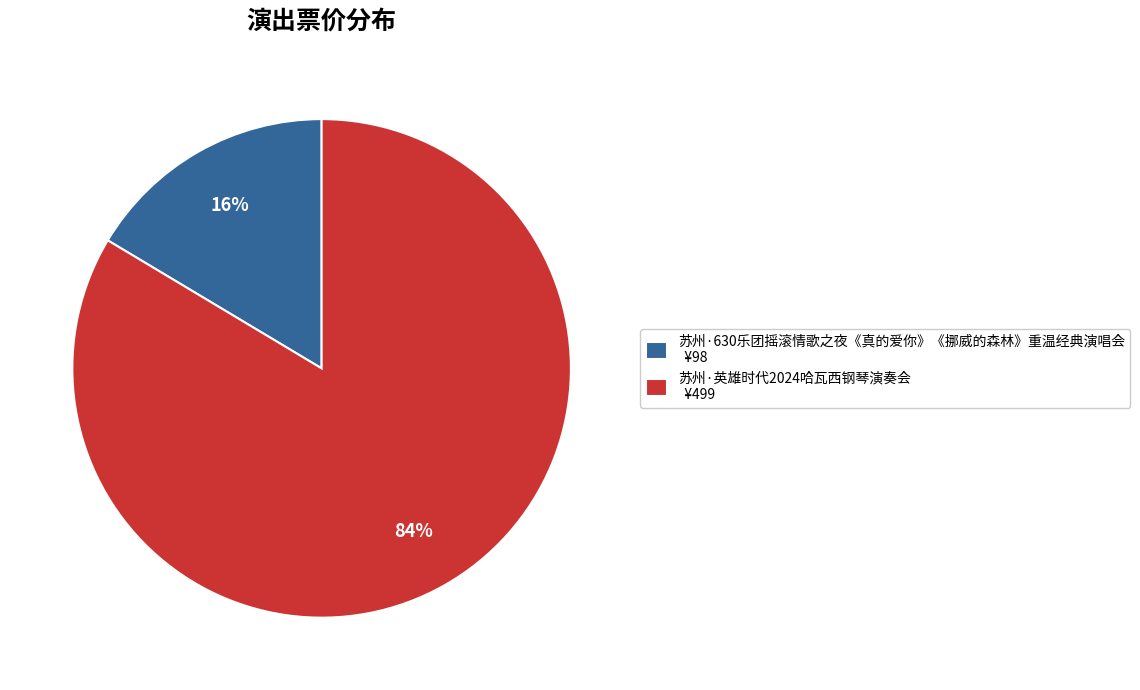

Which slice is the smallest?

苏州·630乐团摇滚情歌之夜《真的爱你》《挪威的森林》重温经典演唱会